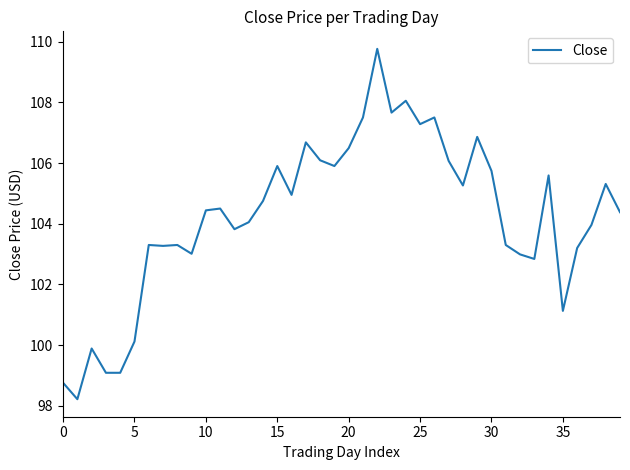

What is the maximum value shown in the chart?

109.8